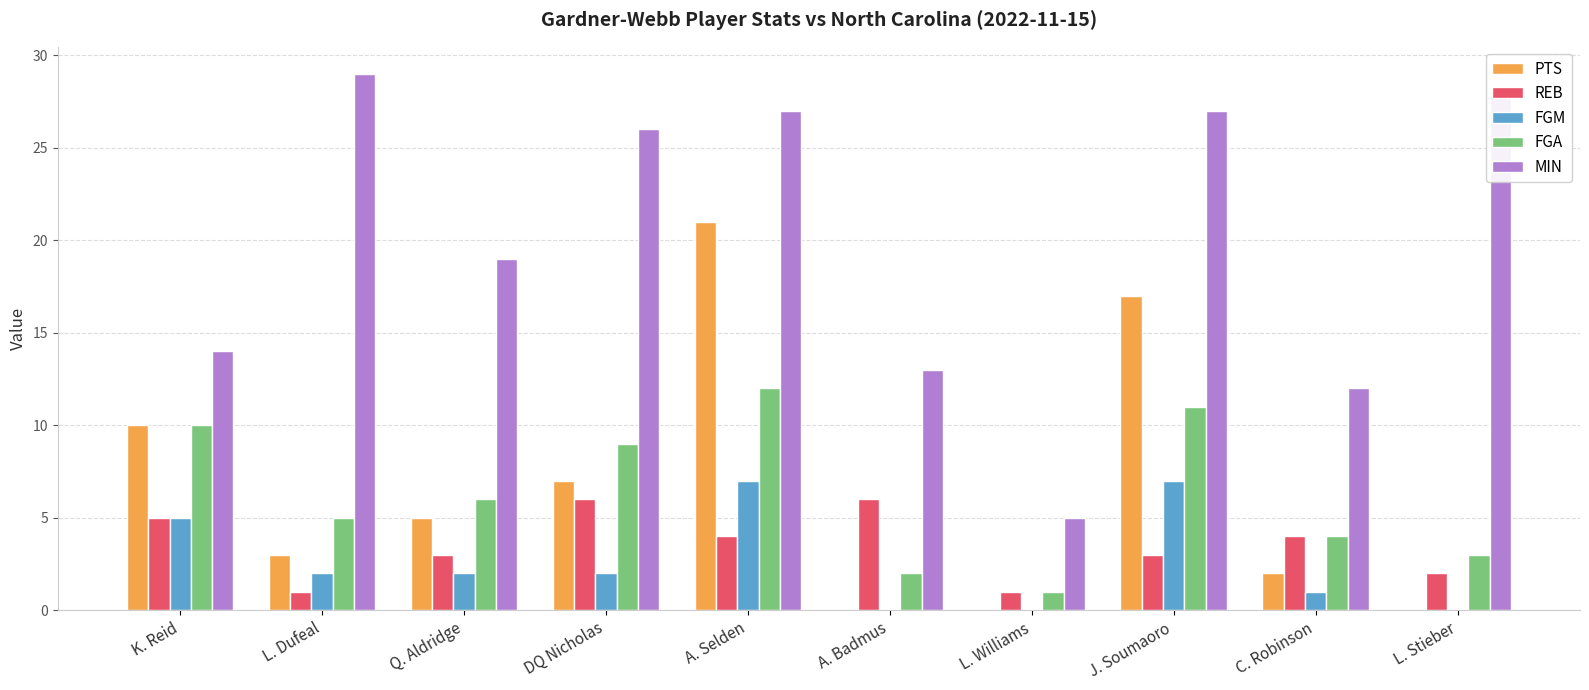

What is the sum of the MIN values at Q. Aldridge and K. Reid?

33